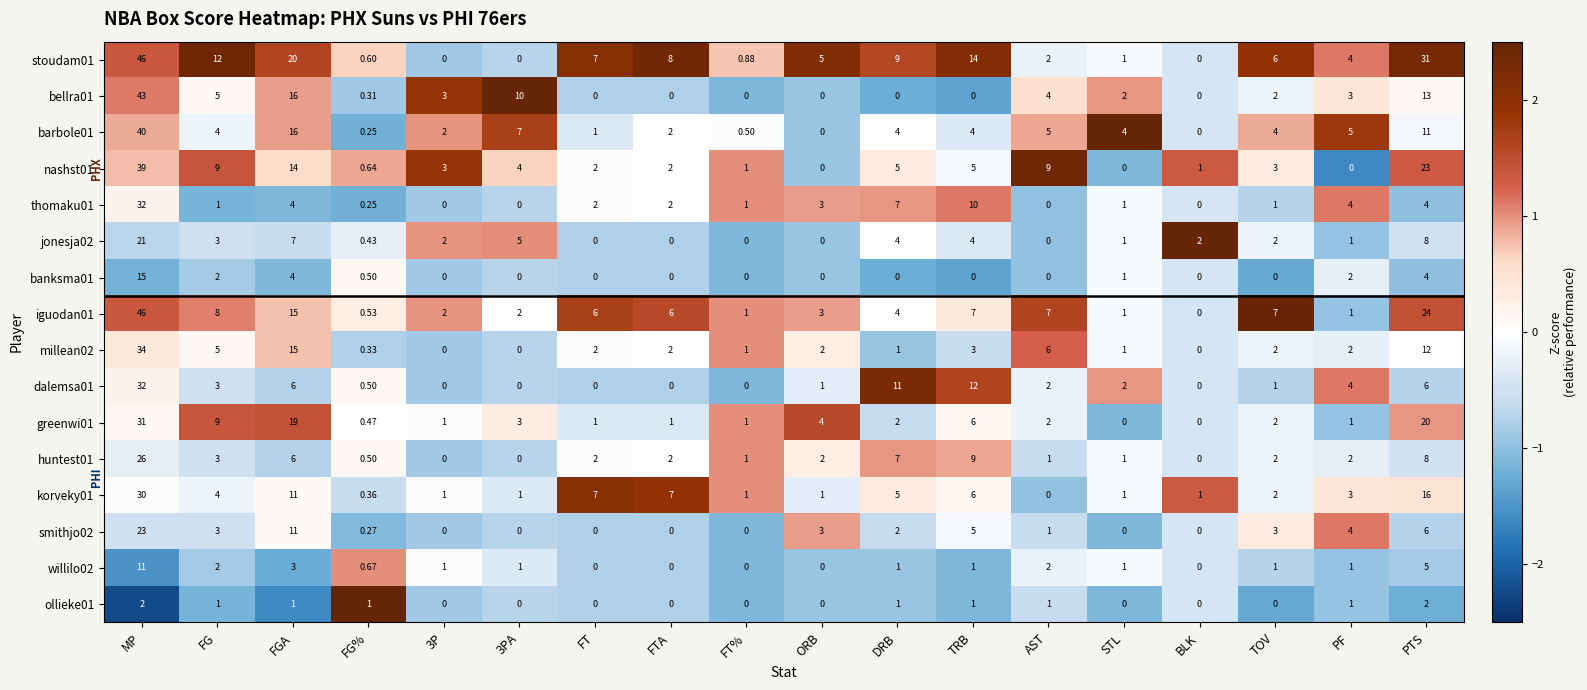

Where does the ollieke01 series first go above 1?

MP